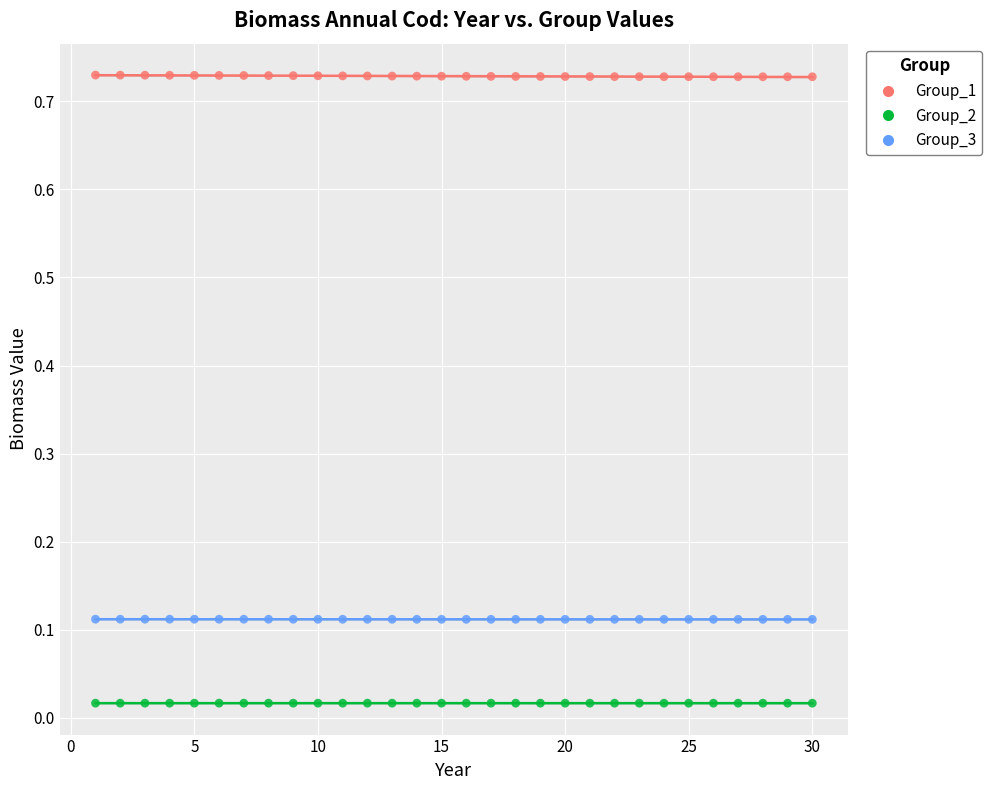

Which series contains the lowest Y value?

Group_2